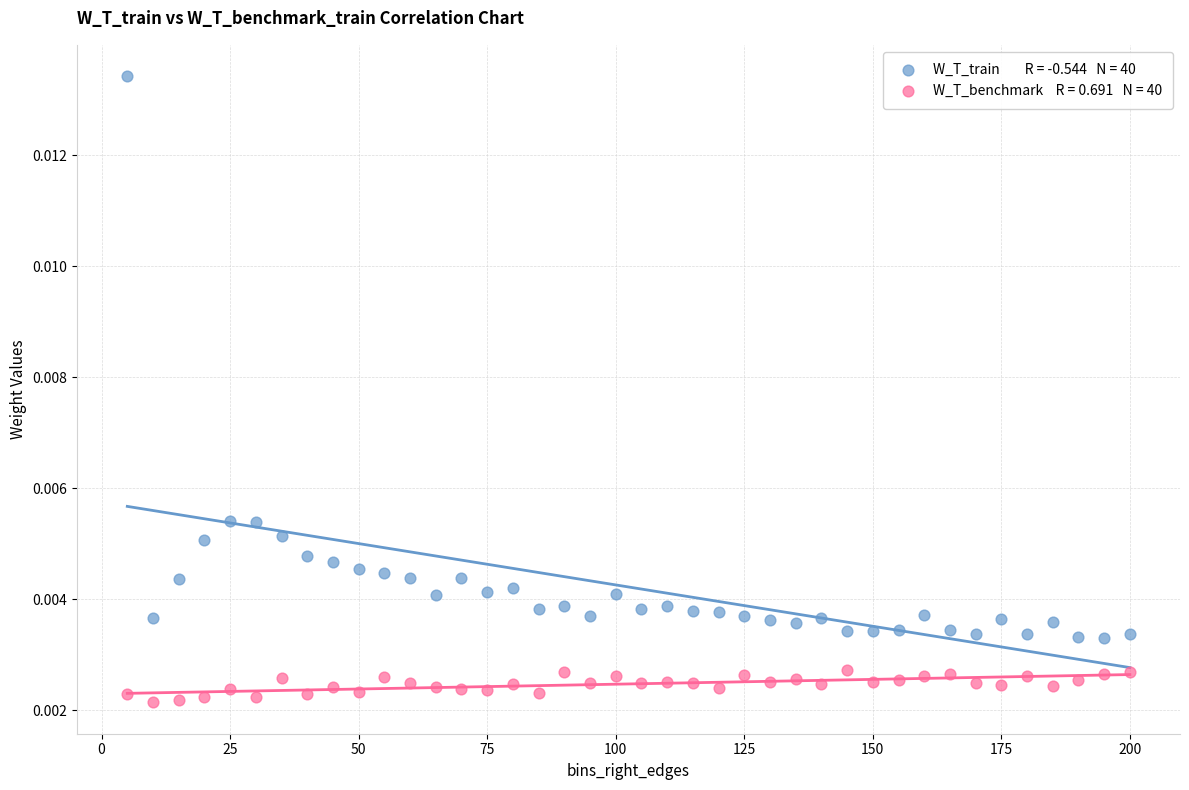

Across all data points, what is the range of X values (max minus min)?

195.0